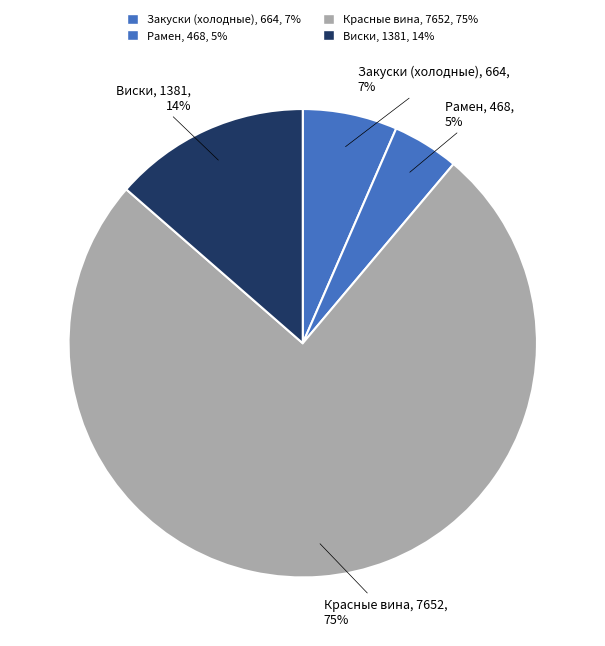

What is the smallest slice in the pie chart?

Рамен